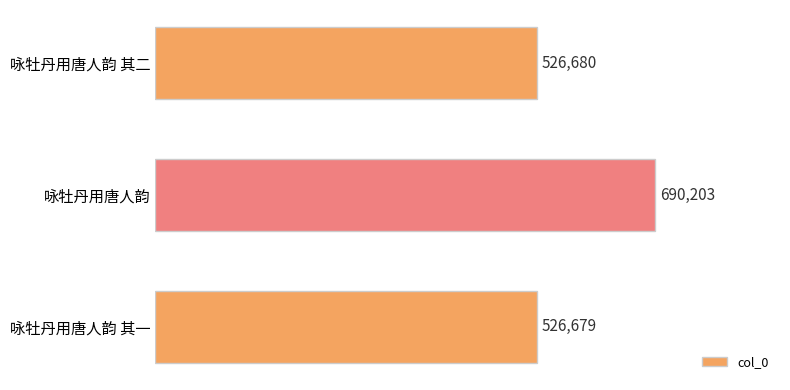

Reading bottom to top, list all the values displayed in this chart.

526679	690203	526680